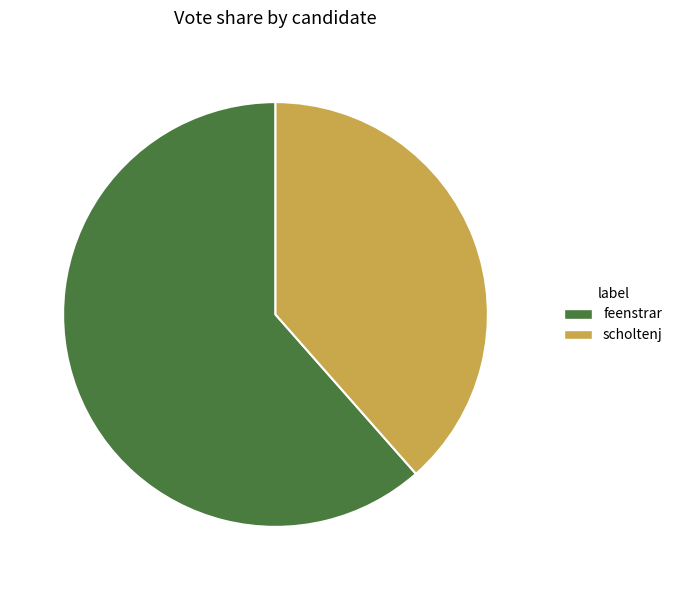

Count the number of slices in the pie.

2